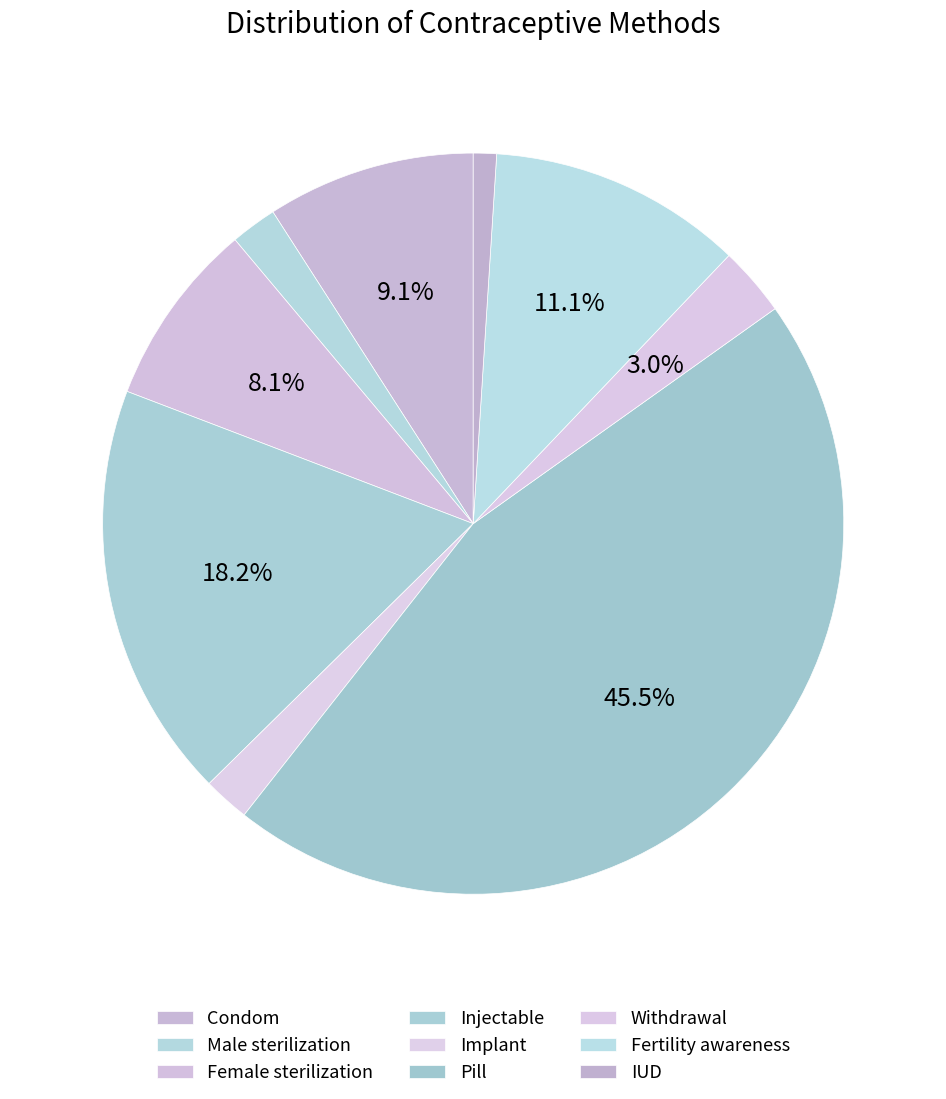

To the nearest percent, what percentage of the pie is Fertility awareness?

11%